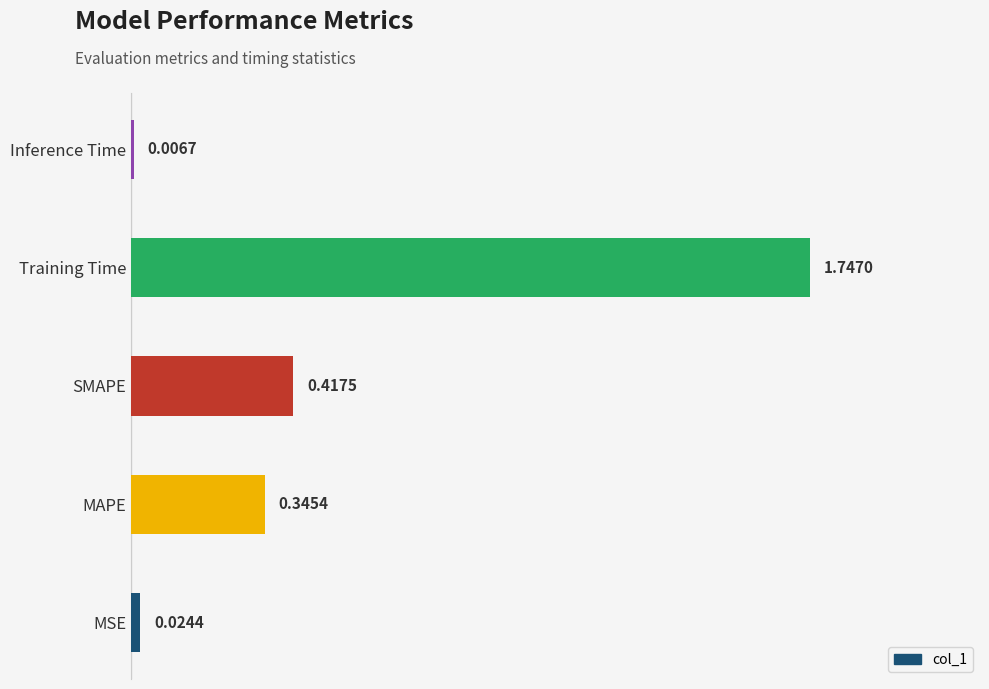

How many bars are there in total?

5